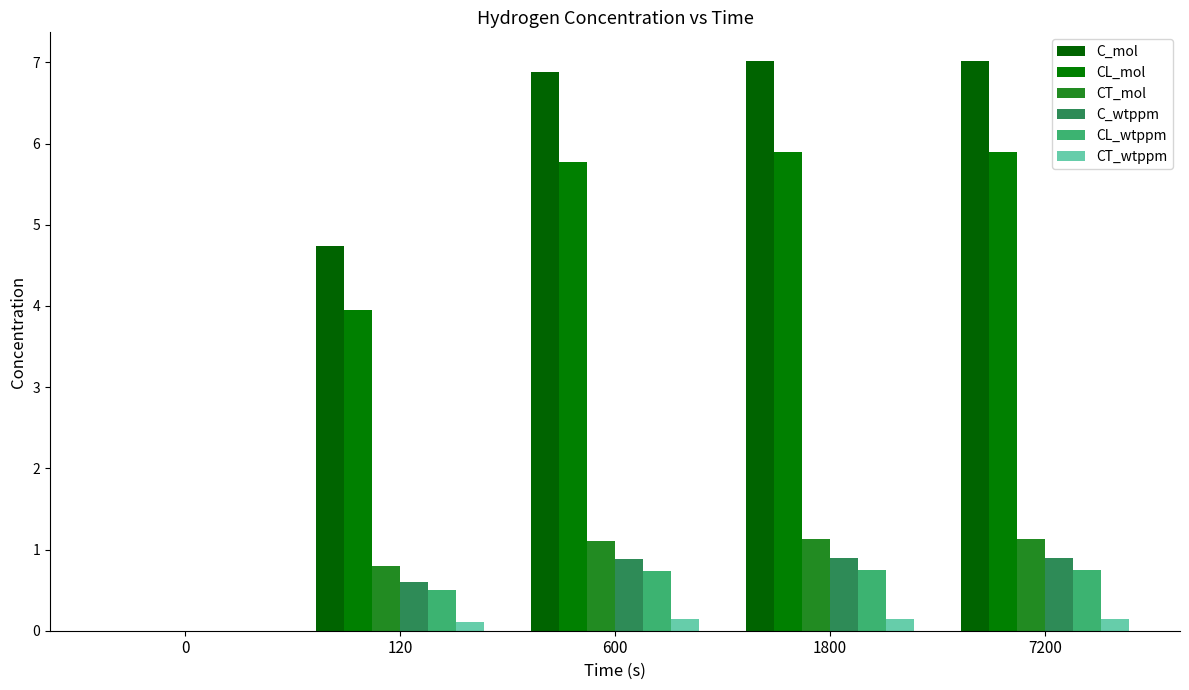

Count the number of data series in this chart.

6